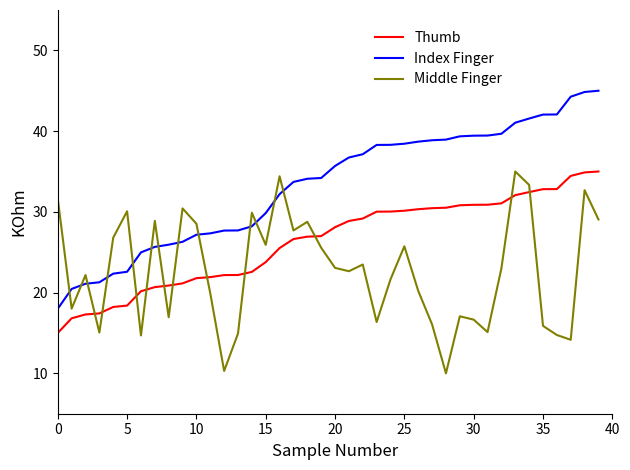

List the series in order of their overall mean, lowest first.

Middle Finger, Thumb, Index Finger